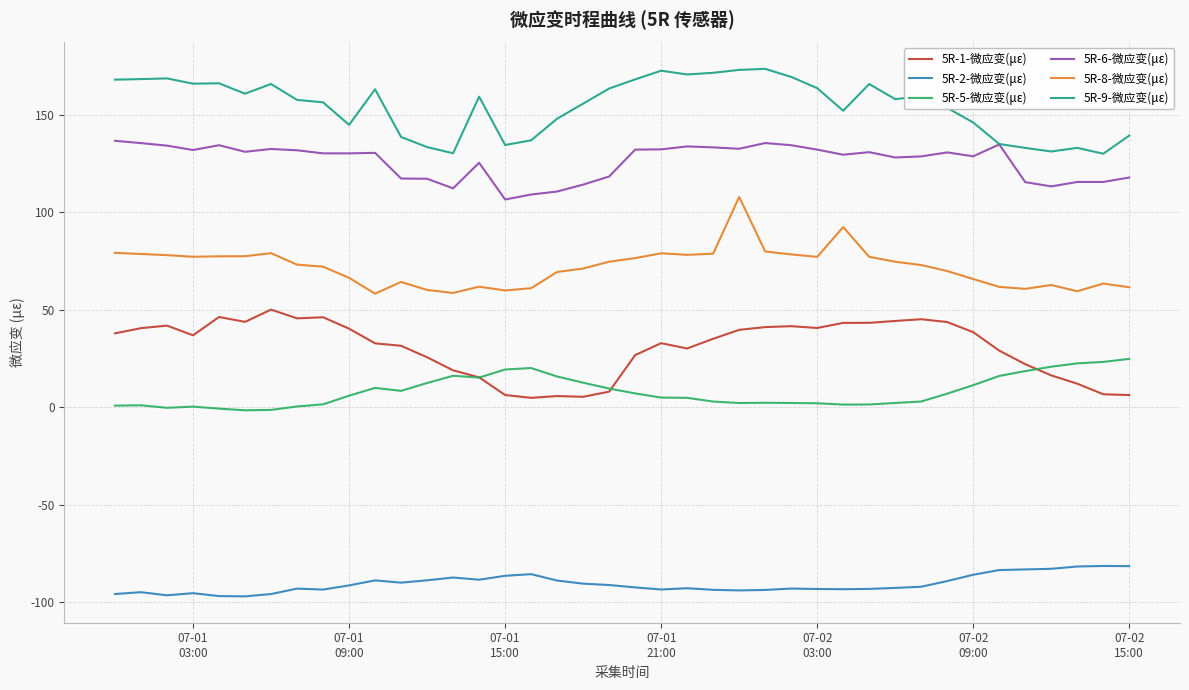

How many series are shown in this chart?

6